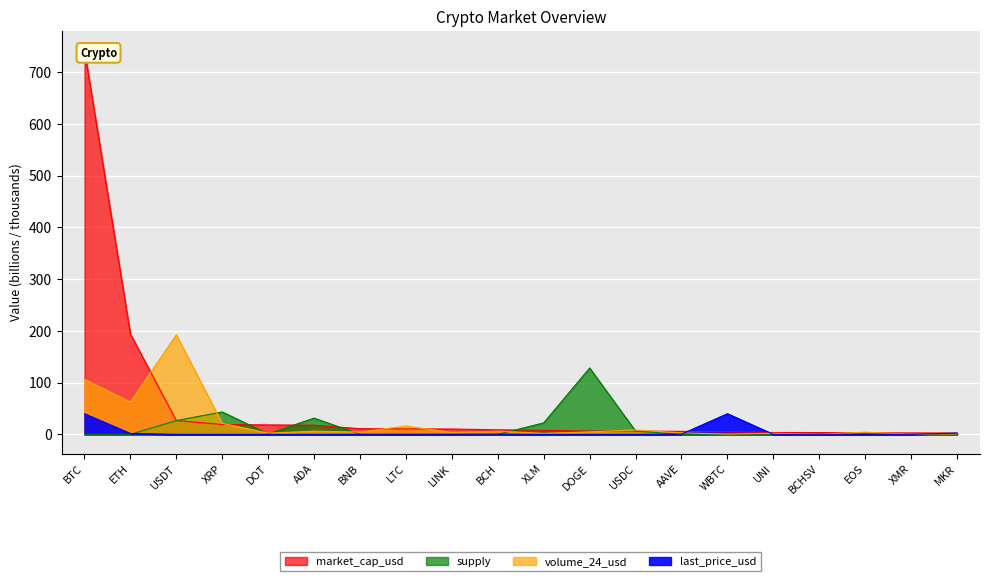

Rank the series by their maximum value, from lowest to highest.

last_price_usd, supply, volume_24_usd, market_cap_usd